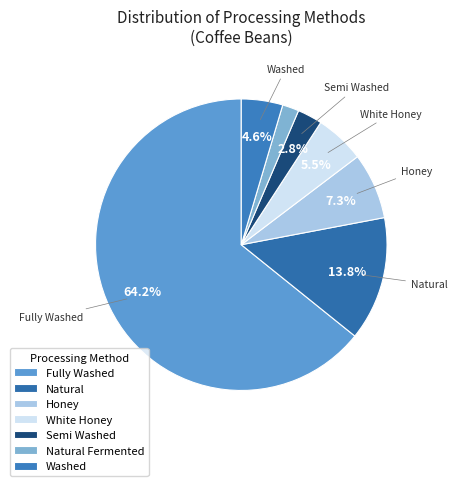

What percentage is the Honey slice, to the nearest percent?

7%